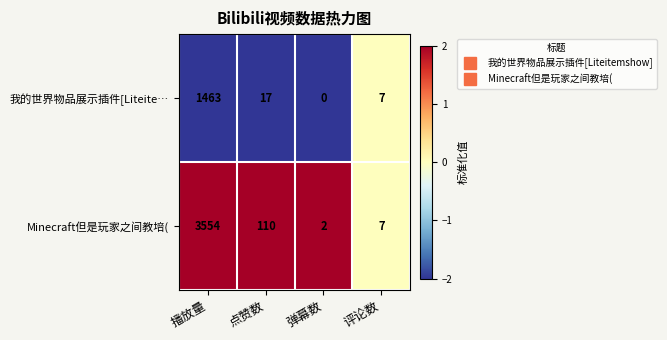

Reading left to right, what are all the values shown in this chart?

我的世界物品展示插件[Liteite…: 播放量=1463	点赞数=17	弹幕数=0	评论数=7
Minecraft但是玩家之间教培(: 播放量=3554	点赞数=110	弹幕数=2	评论数=7